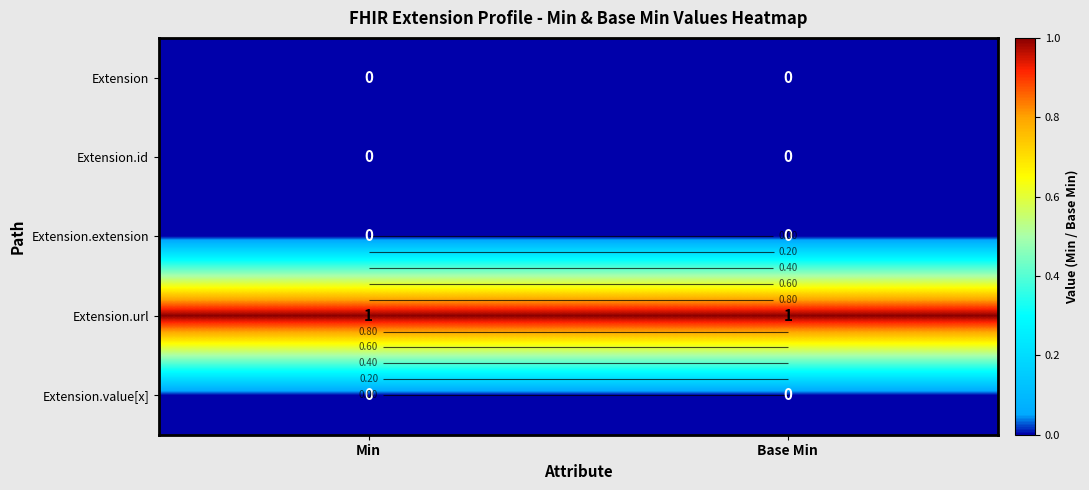

What is the total value across all series at Min?

1